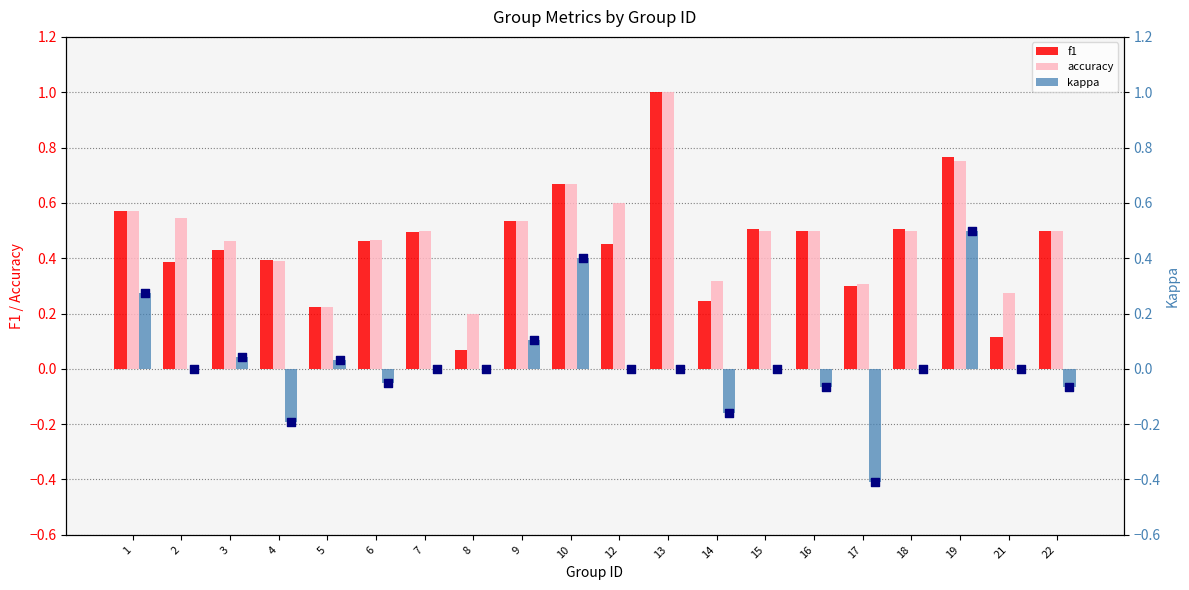

What is the total value across all series at 18?

1.0